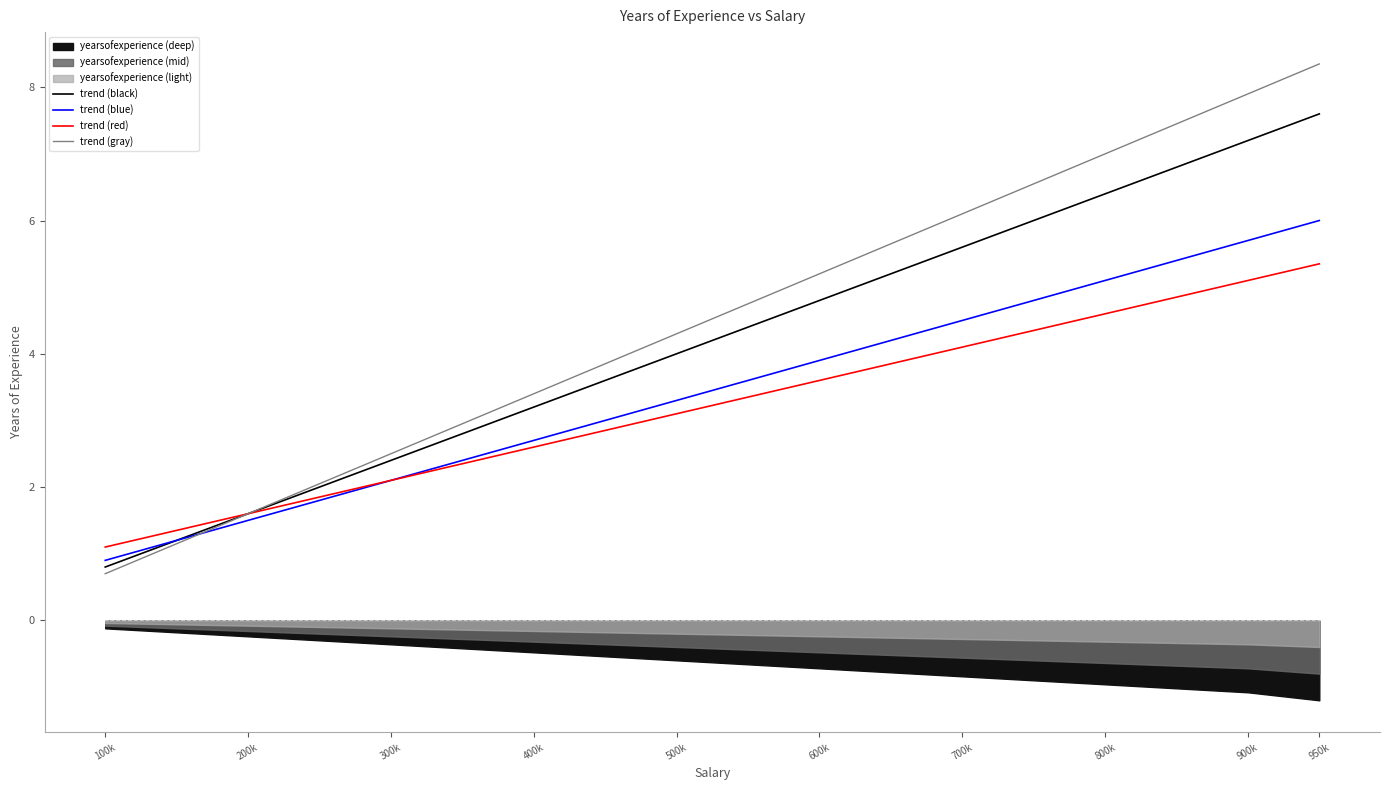

Where does the trend (gray) series first go above 3?

400k